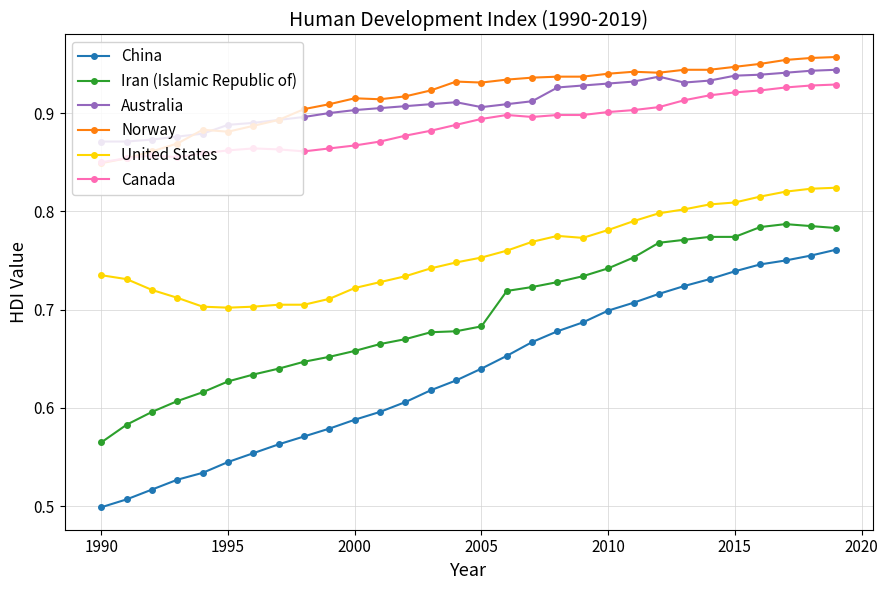

Which series has the widest spread of values?

China